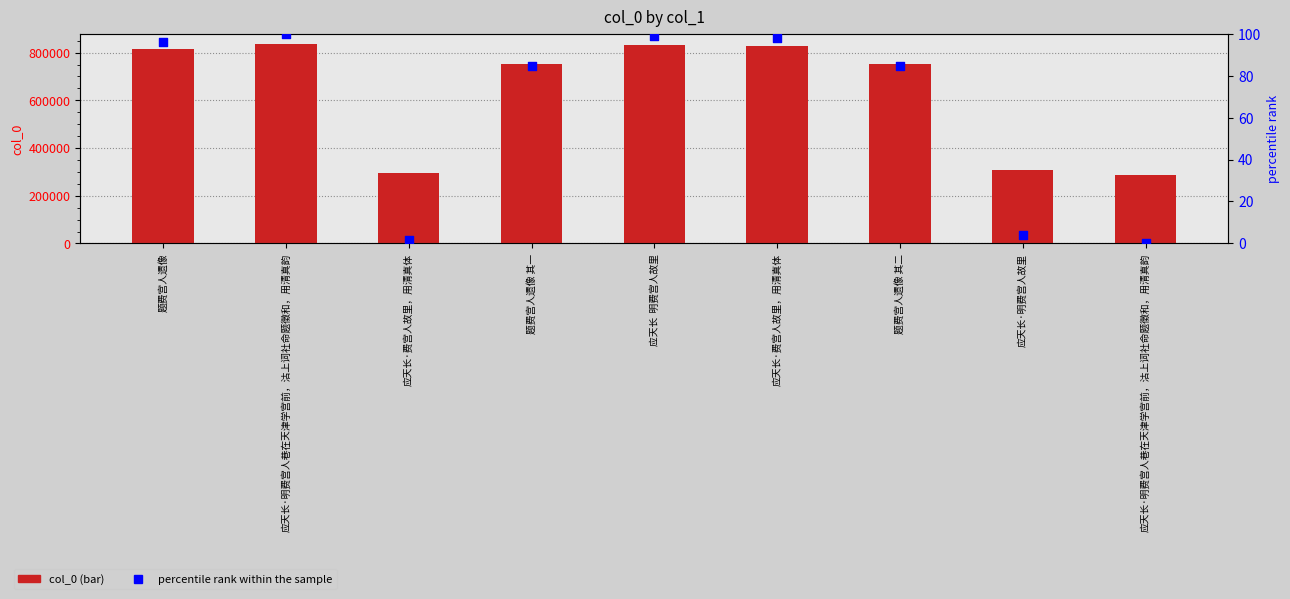

Is the value of percentile rank within the sample at 题费宫人遗像 其一 greater than the value of col_0 at 应天长·费宫人故里，用清真体?

No